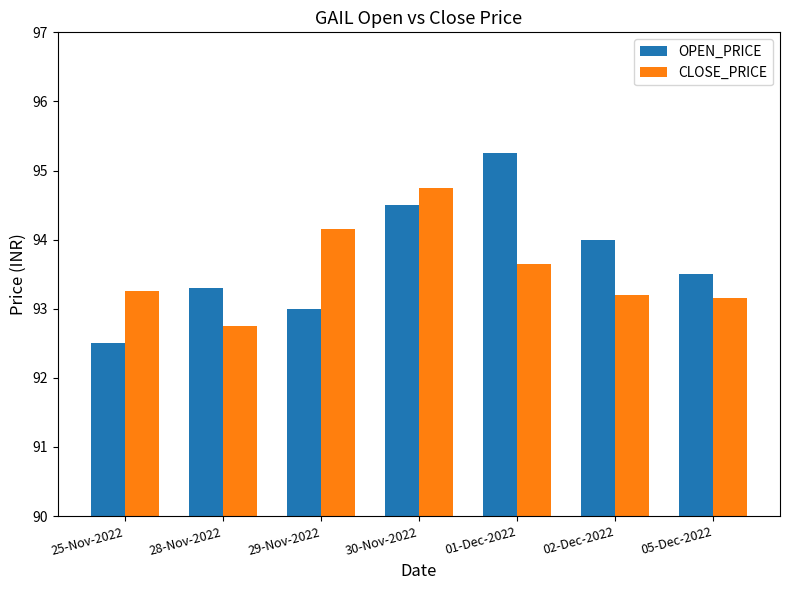

Which category has the lowest value across all series?

25-Nov-2022